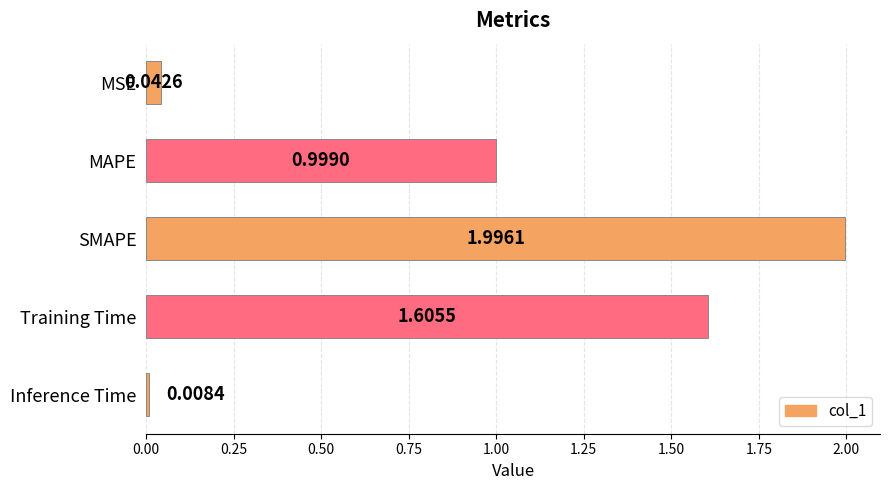

List the labels in order of value, largest first.

SMAPE, Training Time, MAPE, MSE, Inference Time